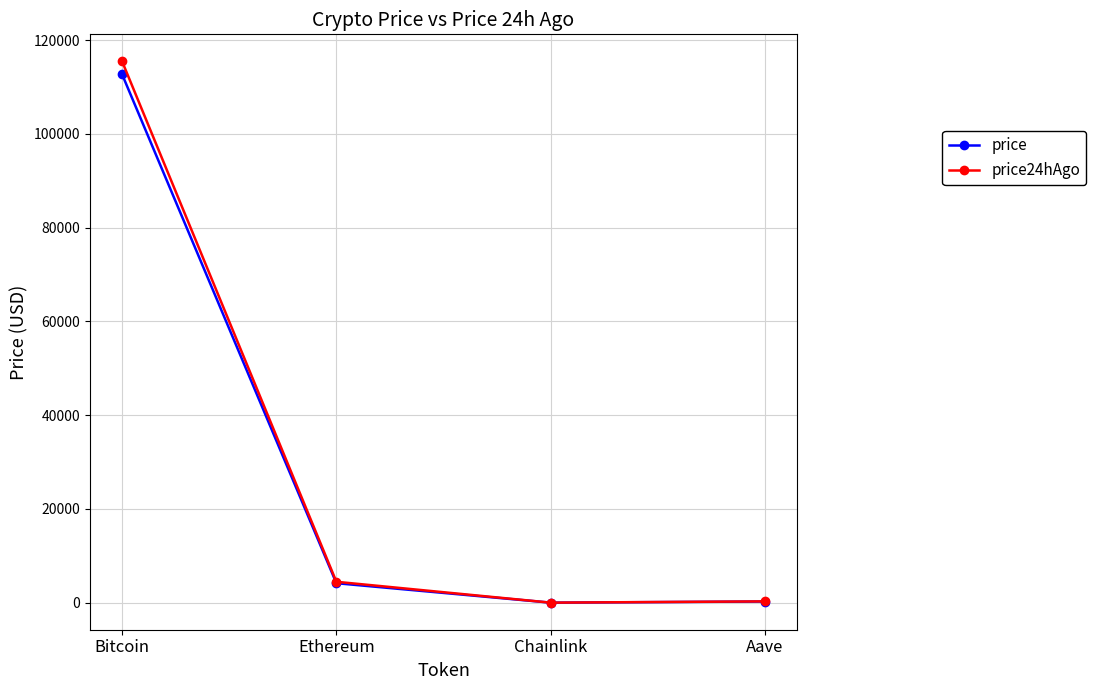

The price24hAgo series shows 115451.0 at Bitcoin. True or false?

True